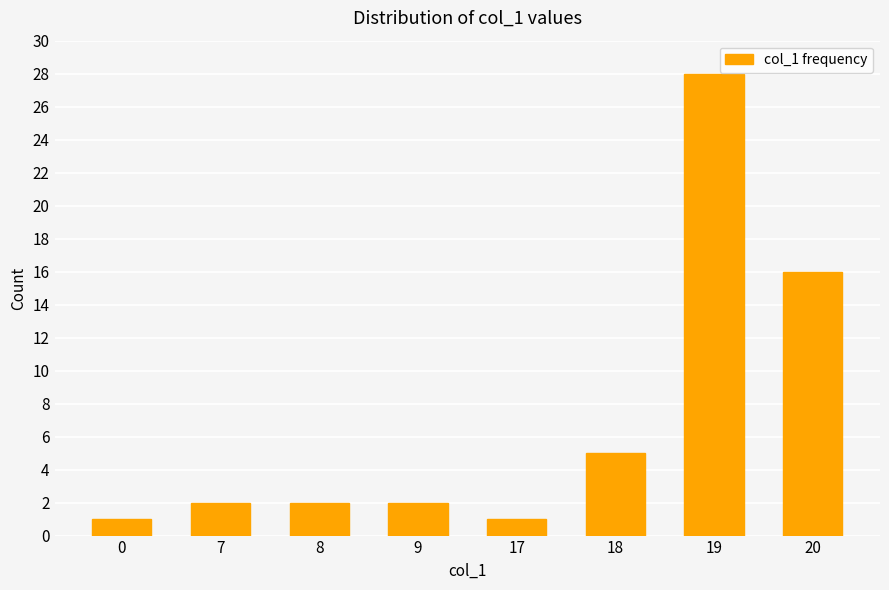

The value at 17 is 2. True or false?

False